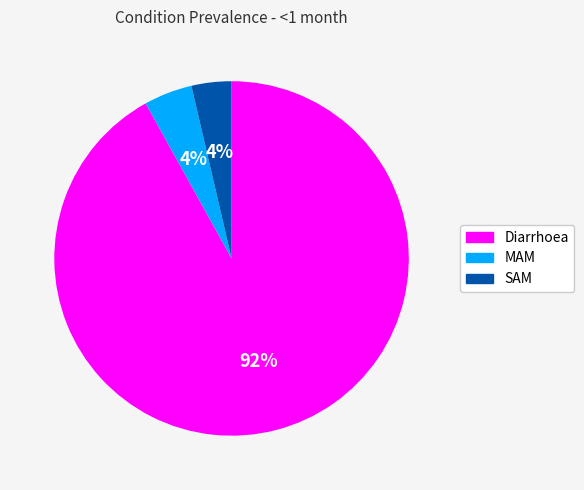

How many segments does this pie chart have?

3